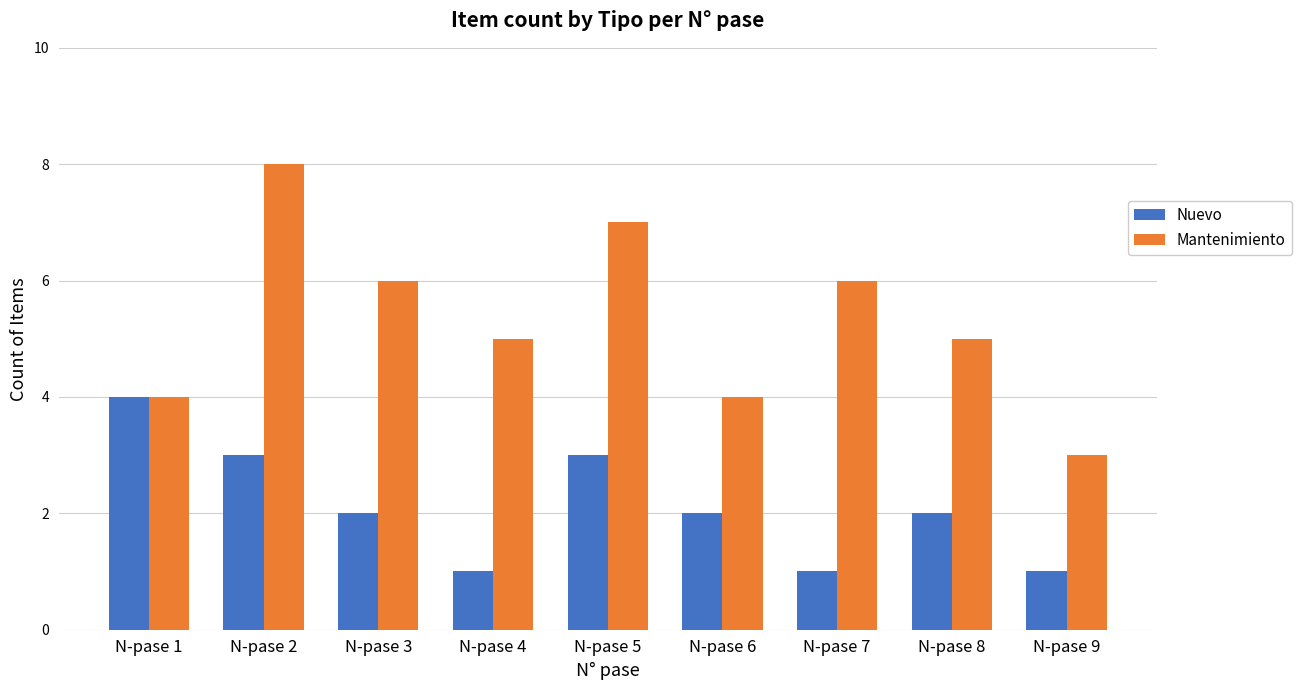

Rank the series at N-pase 4 from highest to lowest value.

Mantenimiento, Nuevo